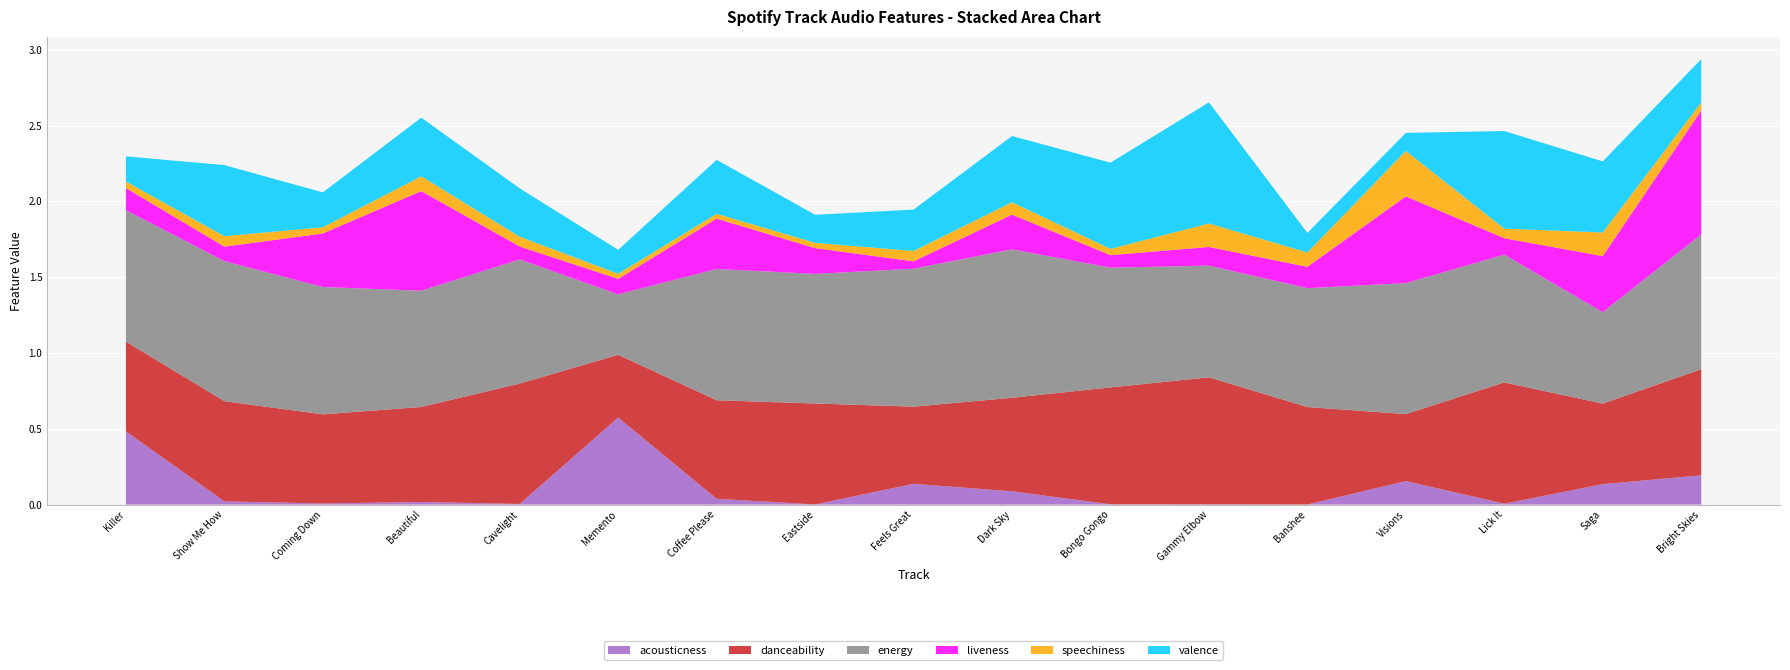

Reading right to left, what are all the values shown in this chart?

acousticness: Bright Skies=0.2	Saga=0.1	Lick It=0.0	Visions=0.2	Banshee=0.0	Gammy Elbow=0.0	Bongo Gongo=0.0	Dark Sky=0.1	Feels Great=0.1	Eastside=0.0	Coffee Please=0.0	Memento=0.6	Cavelight=0.0	Beautiful=0.0	Coming Down=0.0	Show Me How=0.0	Killer=0.5
danceability: Bright Skies=0.7	Saga=0.5	Lick It=0.8	Visions=0.4	Banshee=0.6	Gammy Elbow=0.8	Bongo Gongo=0.8	Dark Sky=0.6	Feels Great=0.5	Eastside=0.7	Coffee Please=0.7	Memento=0.4	Cavelight=0.8	Beautiful=0.6	Coming Down=0.6	Show Me How=0.7	Killer=0.6
energy: Bright Skies=0.9	Saga=0.6	Lick It=0.8	Visions=0.9	Banshee=0.8	Gammy Elbow=0.7	Bongo Gongo=0.8	Dark Sky=1.0	Feels Great=0.9	Eastside=0.9	Coffee Please=0.9	Memento=0.4	Cavelight=0.8	Beautiful=0.8	Coming Down=0.8	Show Me How=0.9	Killer=0.9
liveness: Bright Skies=0.8	Saga=0.4	Lick It=0.1	Visions=0.6	Banshee=0.1	Gammy Elbow=0.1	Bongo Gongo=0.1	Dark Sky=0.2	Feels Great=0.0	Eastside=0.2	Coffee Please=0.3	Memento=0.1	Cavelight=0.1	Beautiful=0.7	Coming Down=0.4	Show Me How=0.1	Killer=0.1
speechiness: Bright Skies=0.1	Saga=0.2	Lick It=0.1	Visions=0.3	Banshee=0.1	Gammy Elbow=0.2	Bongo Gongo=0.0	Dark Sky=0.1	Feels Great=0.1	Eastside=0.0	Coffee Please=0.0	Memento=0.0	Cavelight=0.1	Beautiful=0.1	Coming Down=0.0	Show Me How=0.1	Killer=0.0
valence: Bright Skies=0.3	Saga=0.5	Lick It=0.6	Visions=0.1	Banshee=0.1	Gammy Elbow=0.8	Bongo Gongo=0.6	Dark Sky=0.4	Feels Great=0.3	Eastside=0.2	Coffee Please=0.4	Memento=0.2	Cavelight=0.3	Beautiful=0.4	Coming Down=0.2	Show Me How=0.5	Killer=0.2